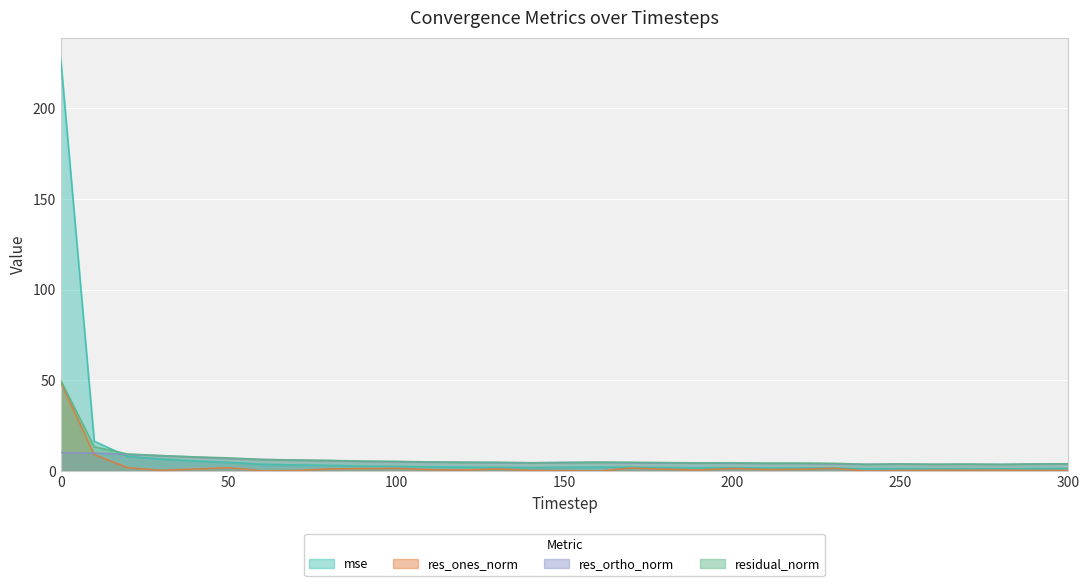

Where do res_ortho_norm and mse first cross each other?

10 and 20